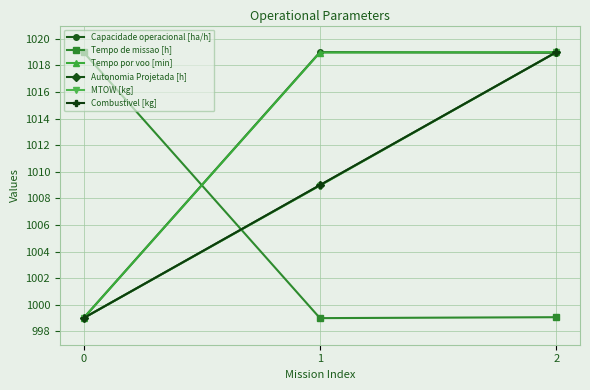

The Tempo por voo [min] series shows 1019.0 at 2. True or false?

True